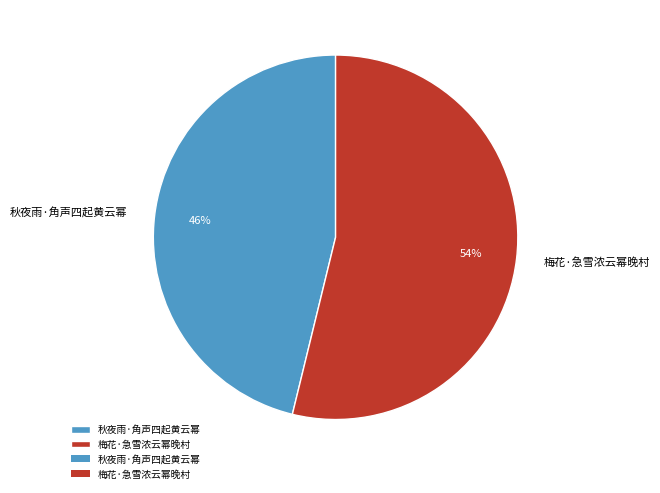

What percentage is the 秋夜雨·角声四起黄云幂 slice, to the nearest percent?

46%